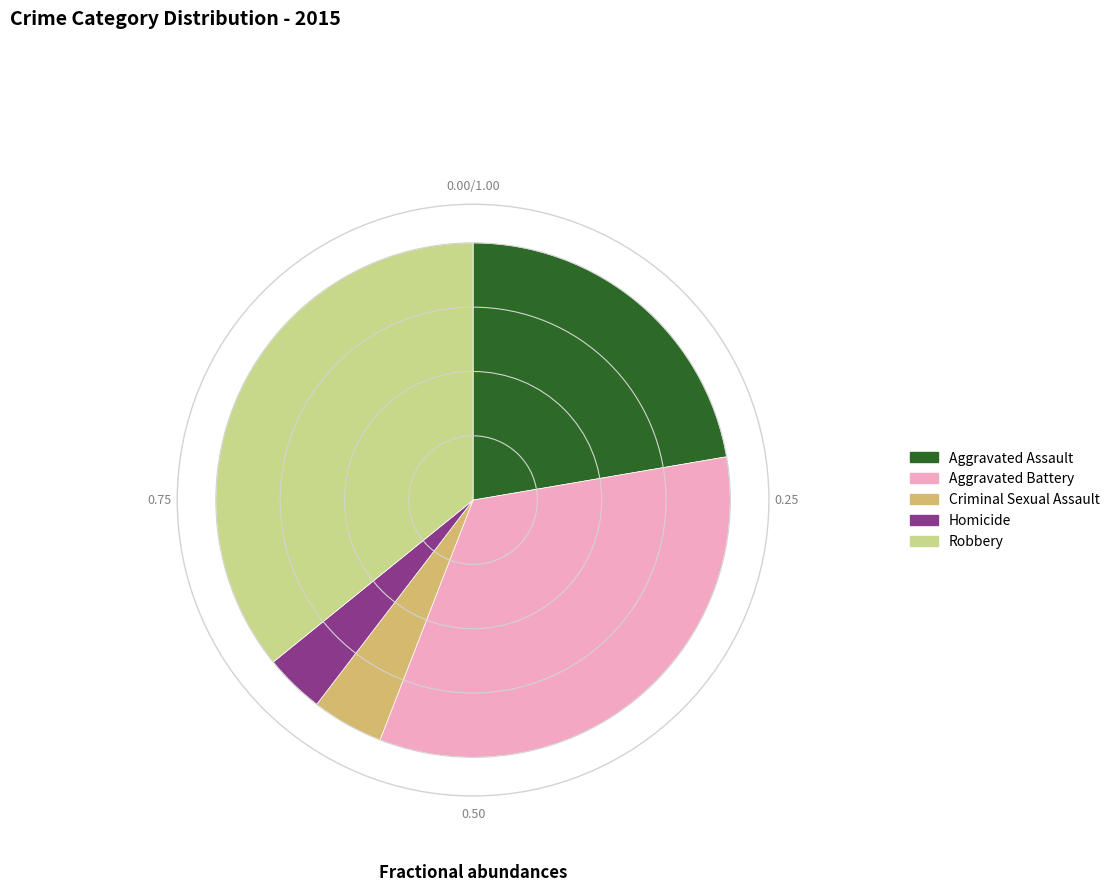

Rank the categories by value from lowest to highest.

Homicide, Criminal Sexual Assault, Aggravated Assault, Aggravated Battery, Robbery